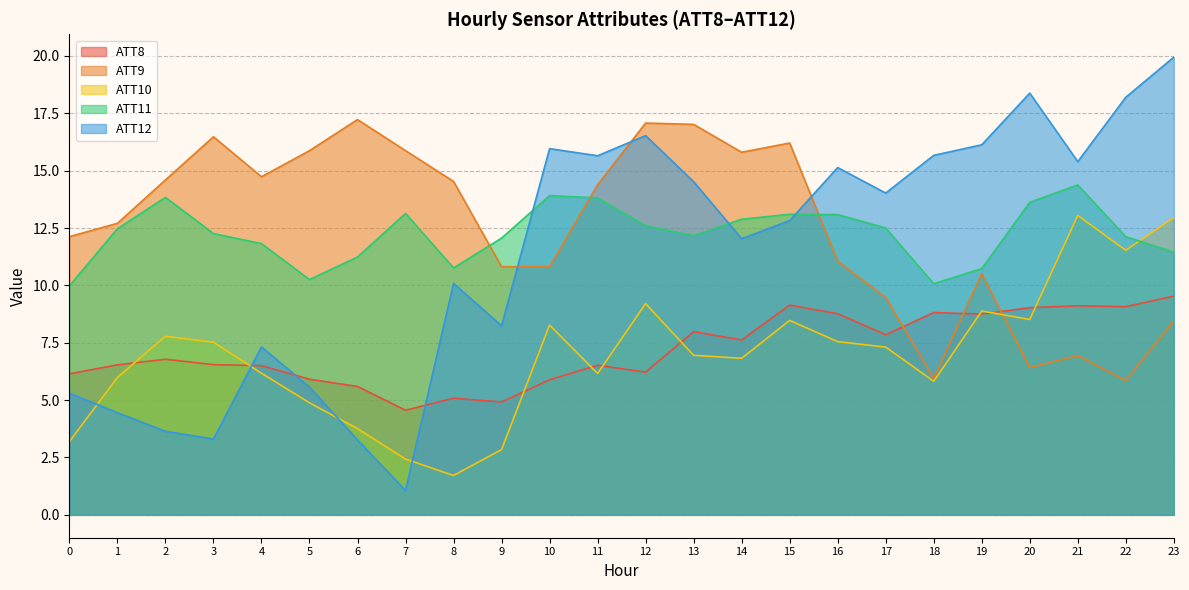

Rank the categories by ATT8 value from lowest to highest.

7, 9, 8, 6, 10, 5, 0, 12, 4, 11, 1, 3, 2, 14, 17, 13, 19, 16, 18, 20, 22, 21, 15, 23